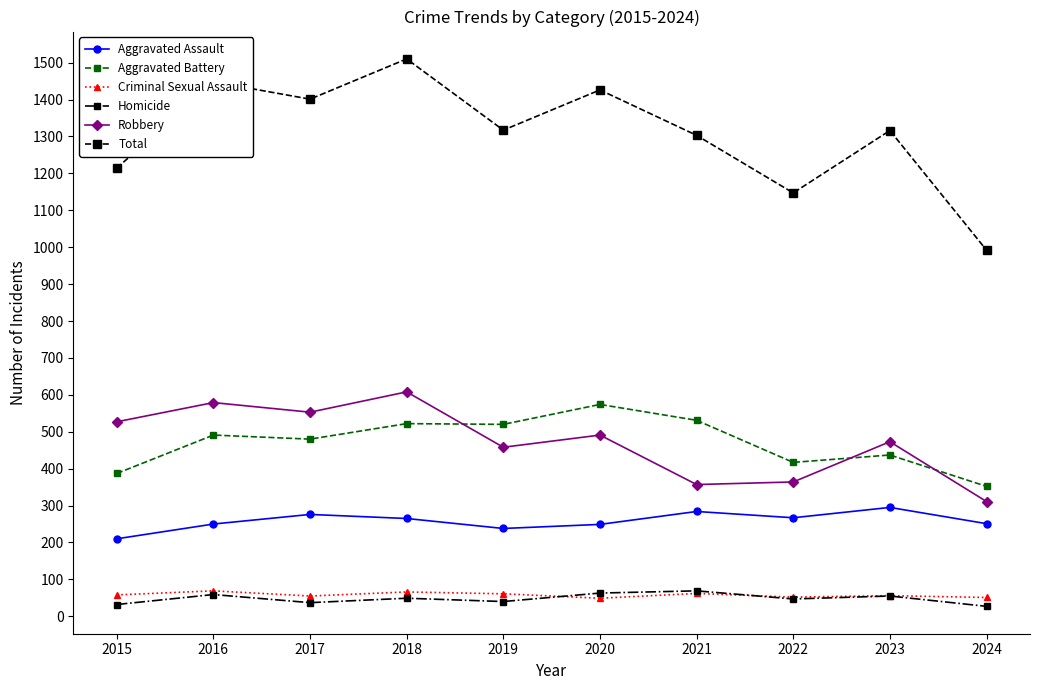

How many values in the Homicide series are below 49?

5